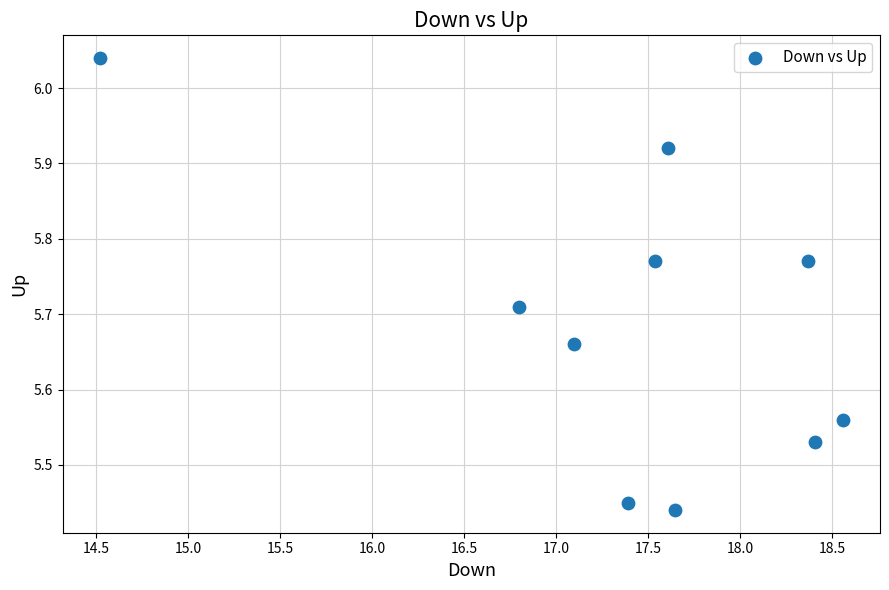

What is the range of Y values (max minus min)?

0.6